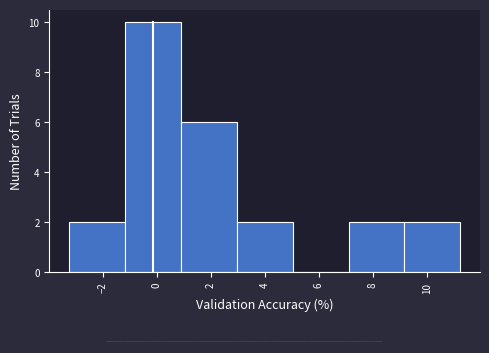

How tall is the bar that spans 9.2 to 11.2 on the x-axis? Neither the bar edges nor the heights are printed on the chart, so give them approximately, as read against the axes.

2